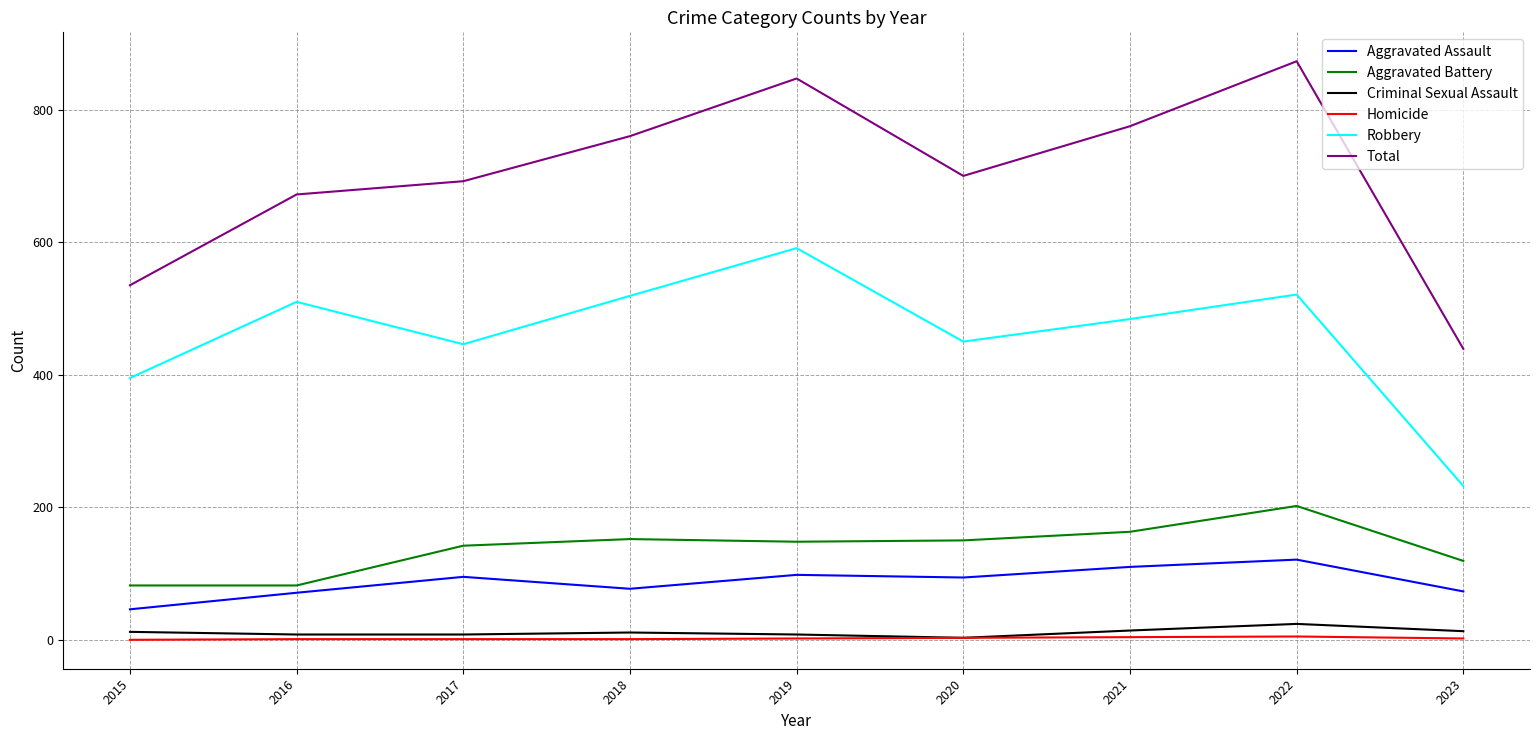

Is the value of Homicide at 2015 greater than the value of Aggravated Battery at 2022?

No